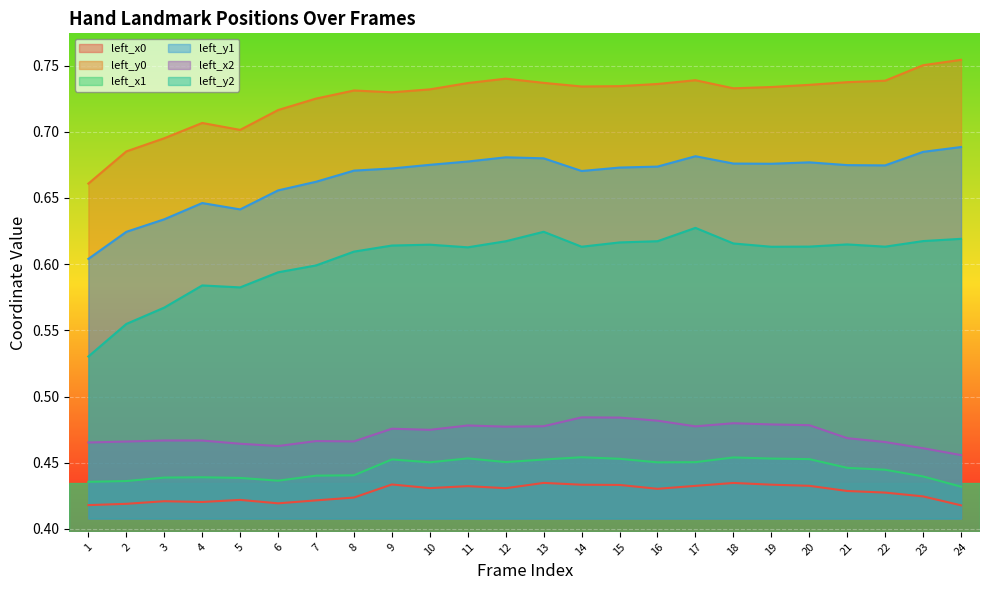

What is the sum of all left_y2 values?

14.5